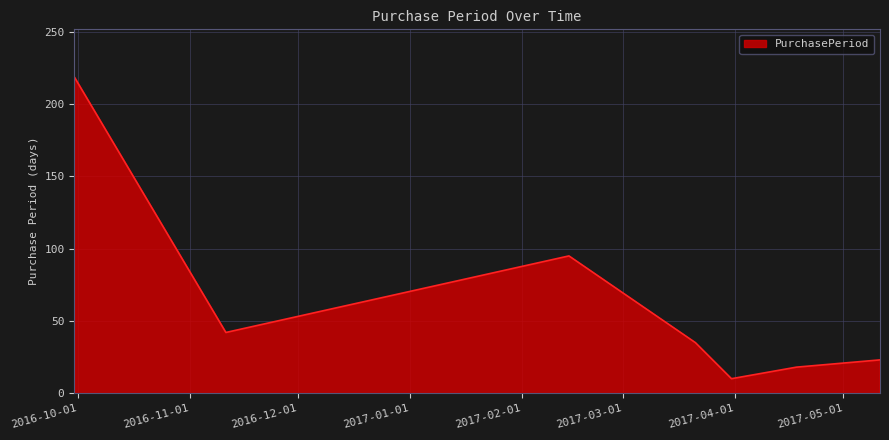

True or false: there are more than 2 points higher than both neighbors.

False